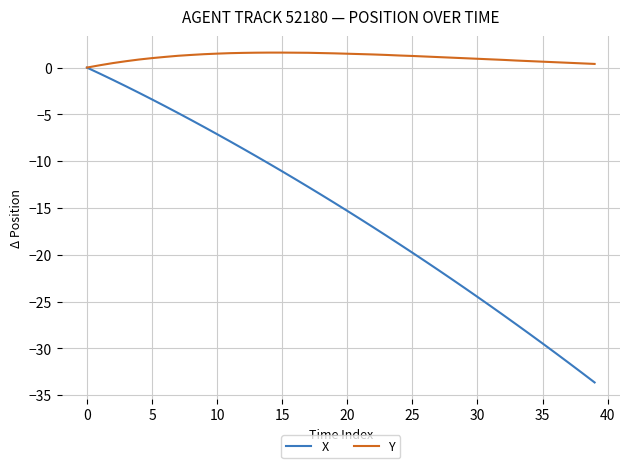

How many values in the X series are below -14?

21